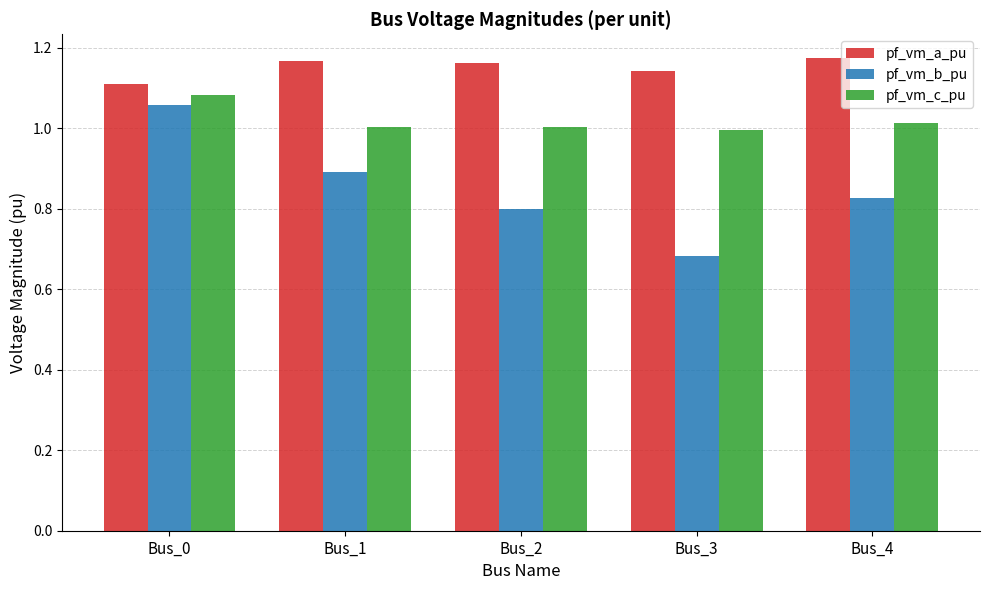

Is the value of pf_vm_b_pu at Bus_1 greater than the value of pf_vm_a_pu at Bus_3?

No